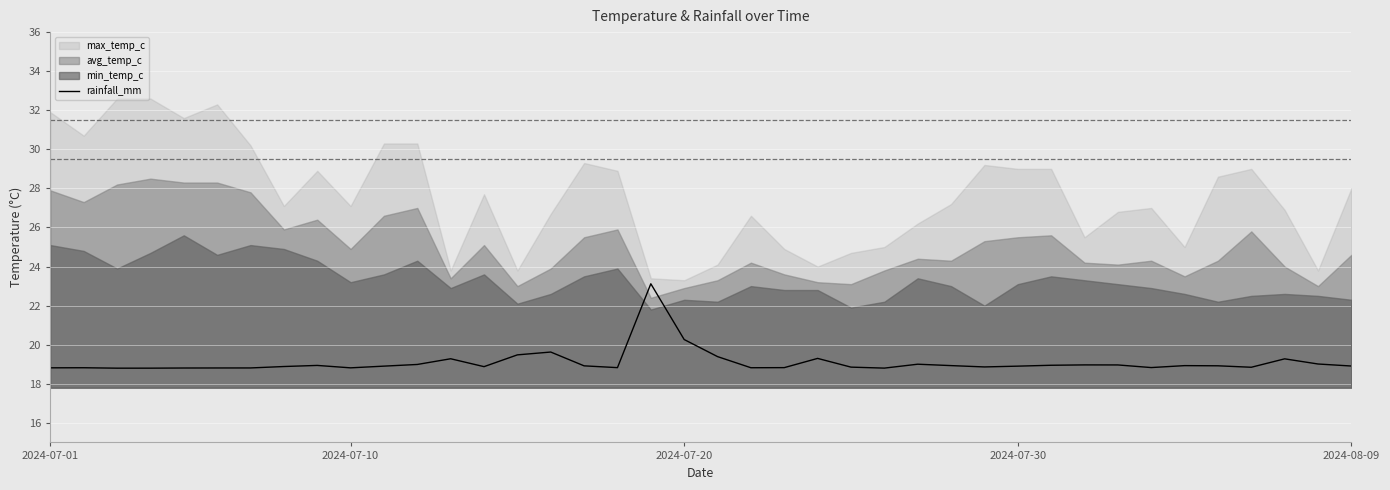

What is the maximum value for rainfall_mm?

23.1